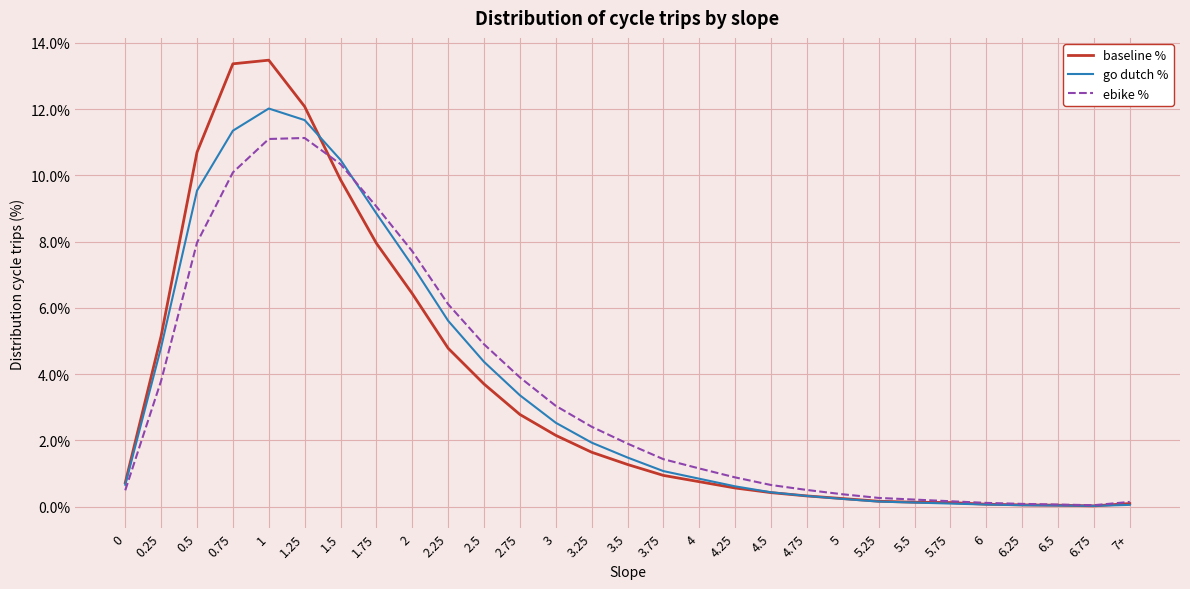

True or false: ebike % has a value of 0.5 at 0.

True